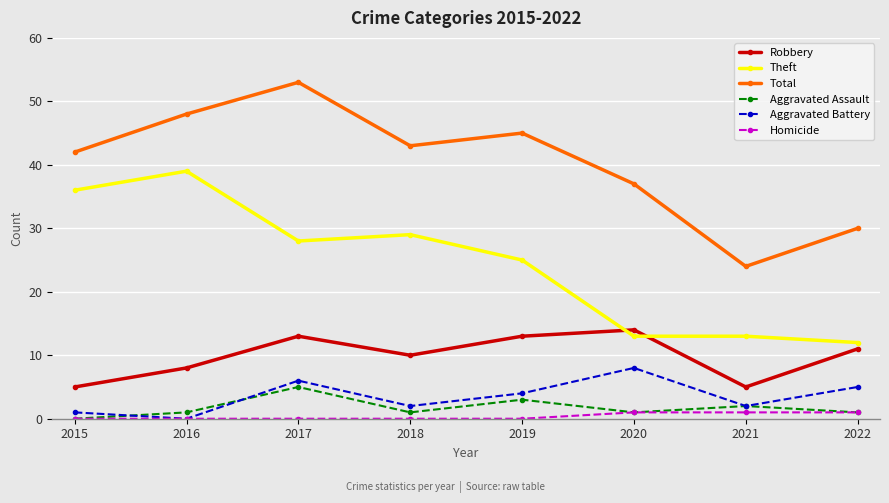

The Theft series shows 28 at 2017. True or false?

True